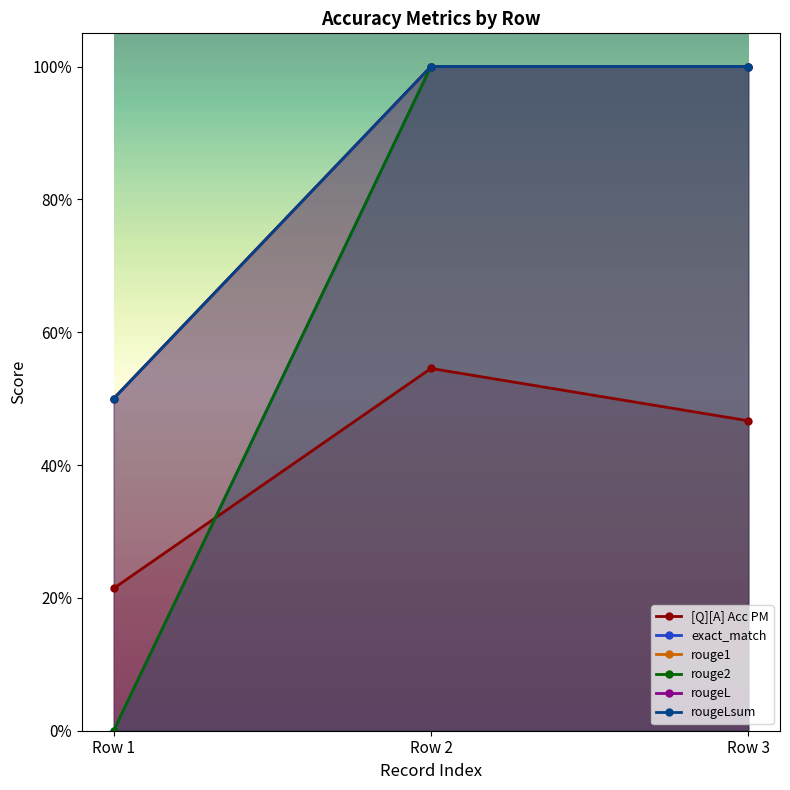

Which label corresponds to the largest value in the chart?

Row 2